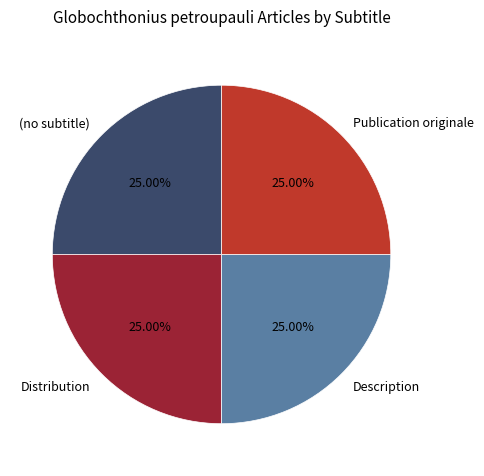

What is the ratio of the value at Publication originale to the value at (no subtitle)?

1.0